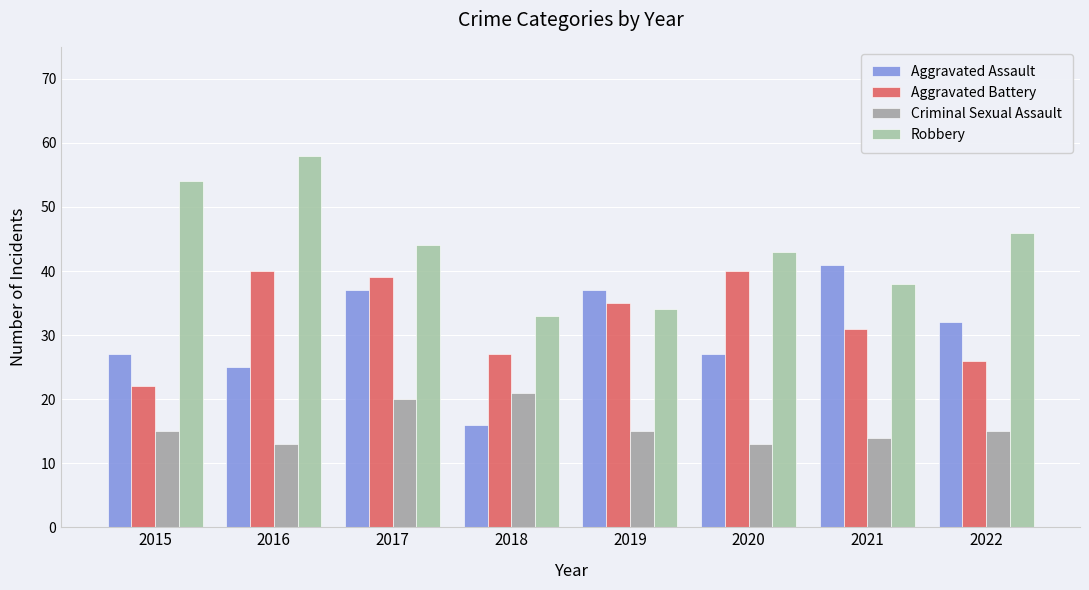

At which category does the chart reach its minimum across all series?

2016